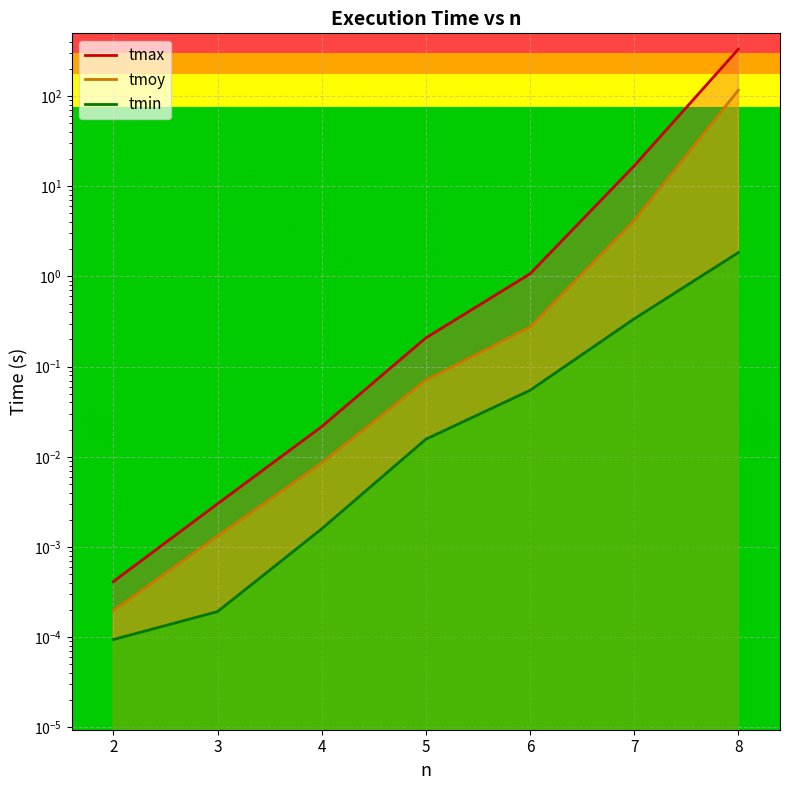

Is it true that tmoy equals 0.0 at 4?

True